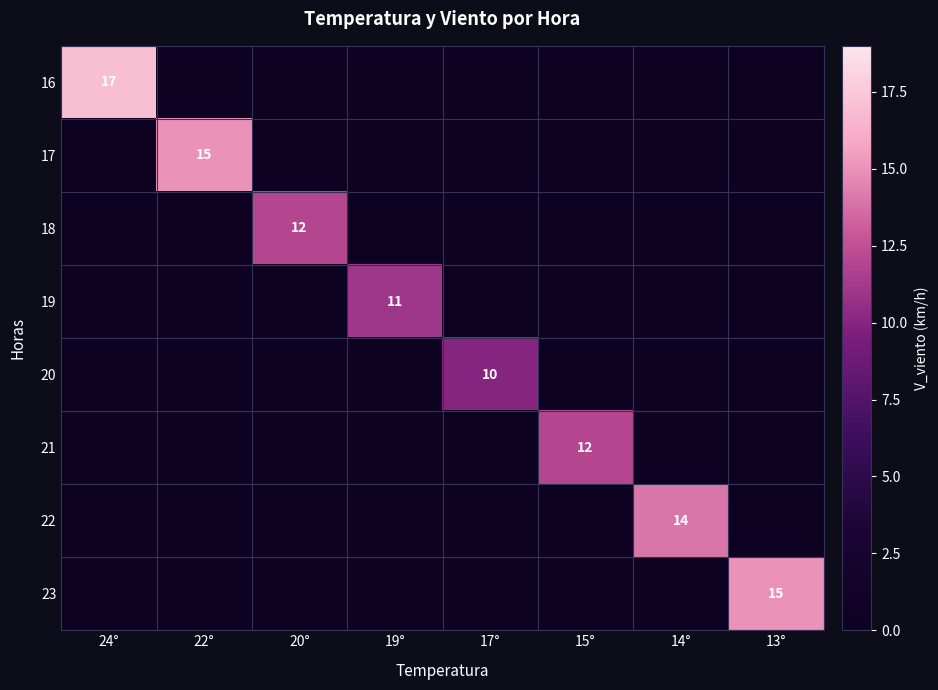

True or false: 17 has a value of 15 at 22°.

True